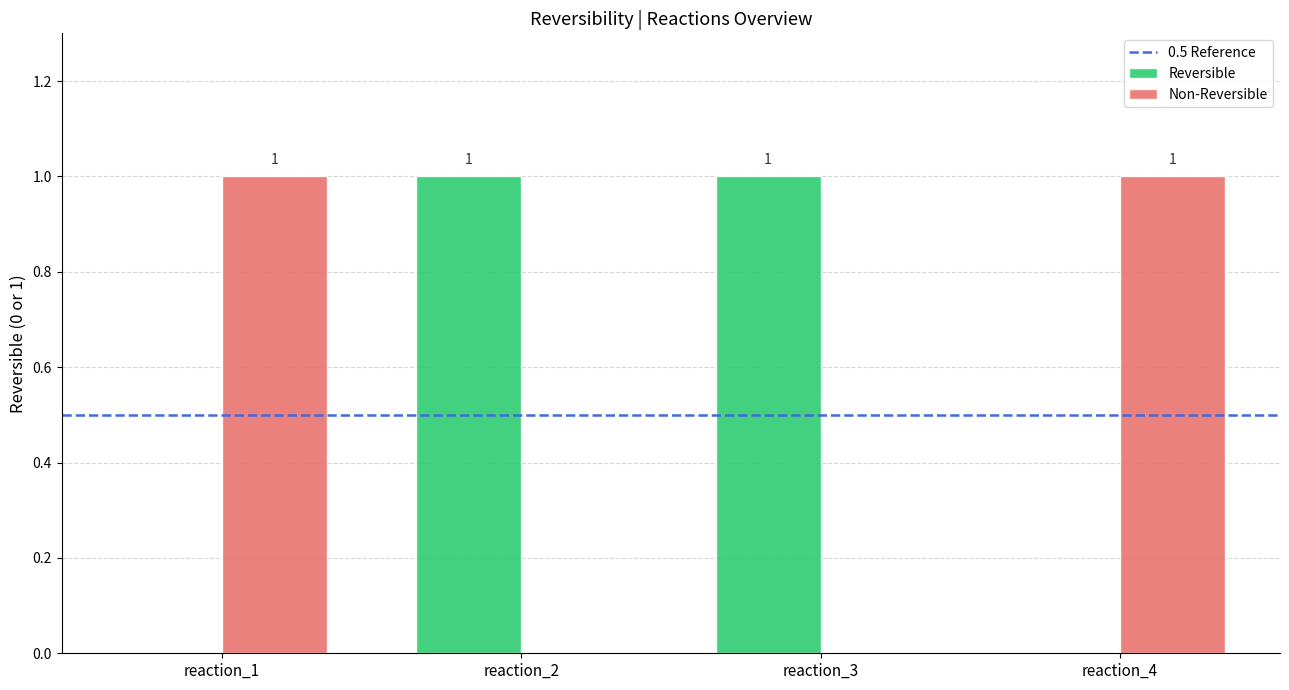

Is the value of Reversible at reaction_3 greater than the value of Non-Reversible at reaction_2?

Yes